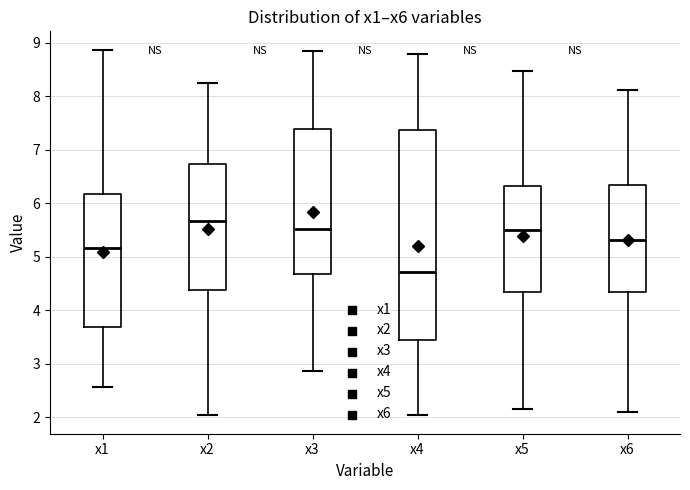

Reading left to right, transcribe this box plot: for each box, give where its median line is, the range the box spans, and where its two whiskers end, as read against the y-axis. The values are not printed on the chart, so give them approximately, as read against the axis.

x1: median 5.2, box 3.7 to 6.2, whiskers 2.6 to 8.9
x2: median 5.7, box 4.4 to 6.7, whiskers 2.0 to 8.2
x3: median 5.5, box 4.7 to 7.4, whiskers 2.9 to 8.8
x4: median 4.7, box 3.5 to 7.4, whiskers 2.0 to 8.8
x5: median 5.5, box 4.3 to 6.3, whiskers 2.2 to 8.5
x6: median 5.3, box 4.3 to 6.3, whiskers 2.1 to 8.1